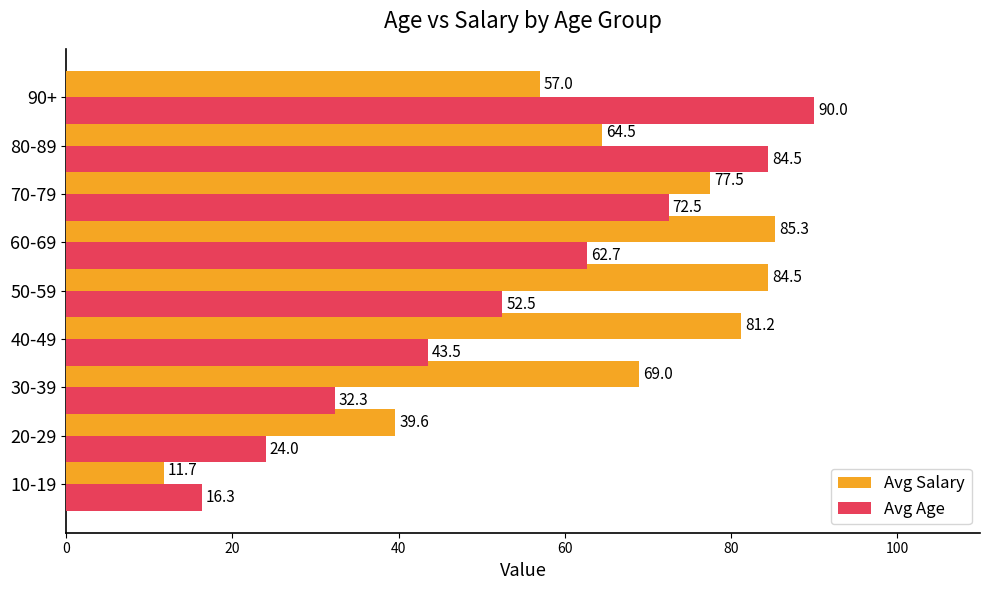

True or false: Avg Salary has a value of 95.5 at 90+.

False